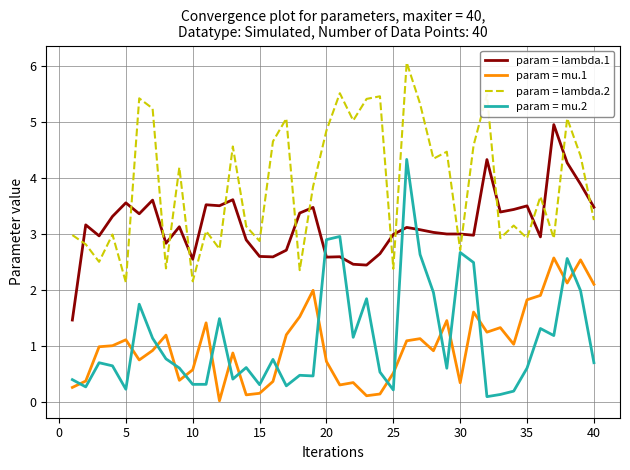

What is the greatest value displayed?

6.1